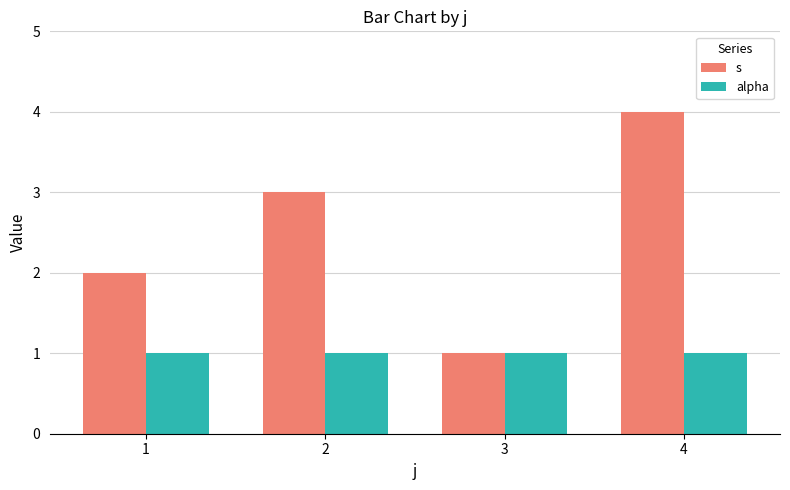

How many bars are there in total?

8